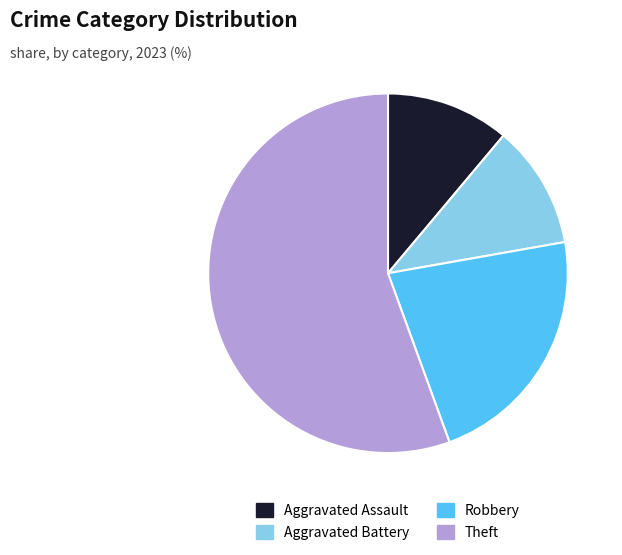

The Theft slice represents 45% of the pie. True or false?

False